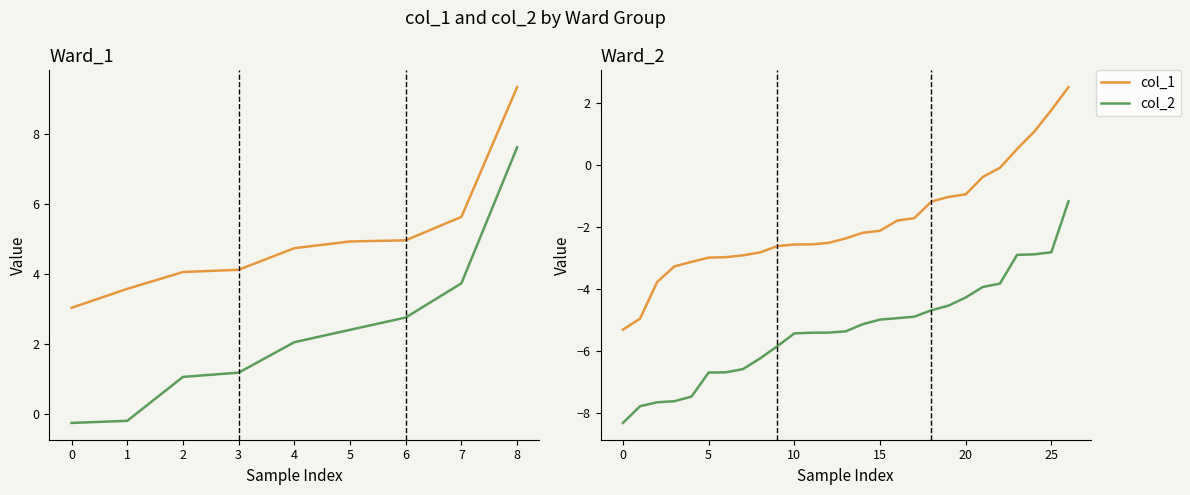

At which label does col_2 first exceed -5?

15